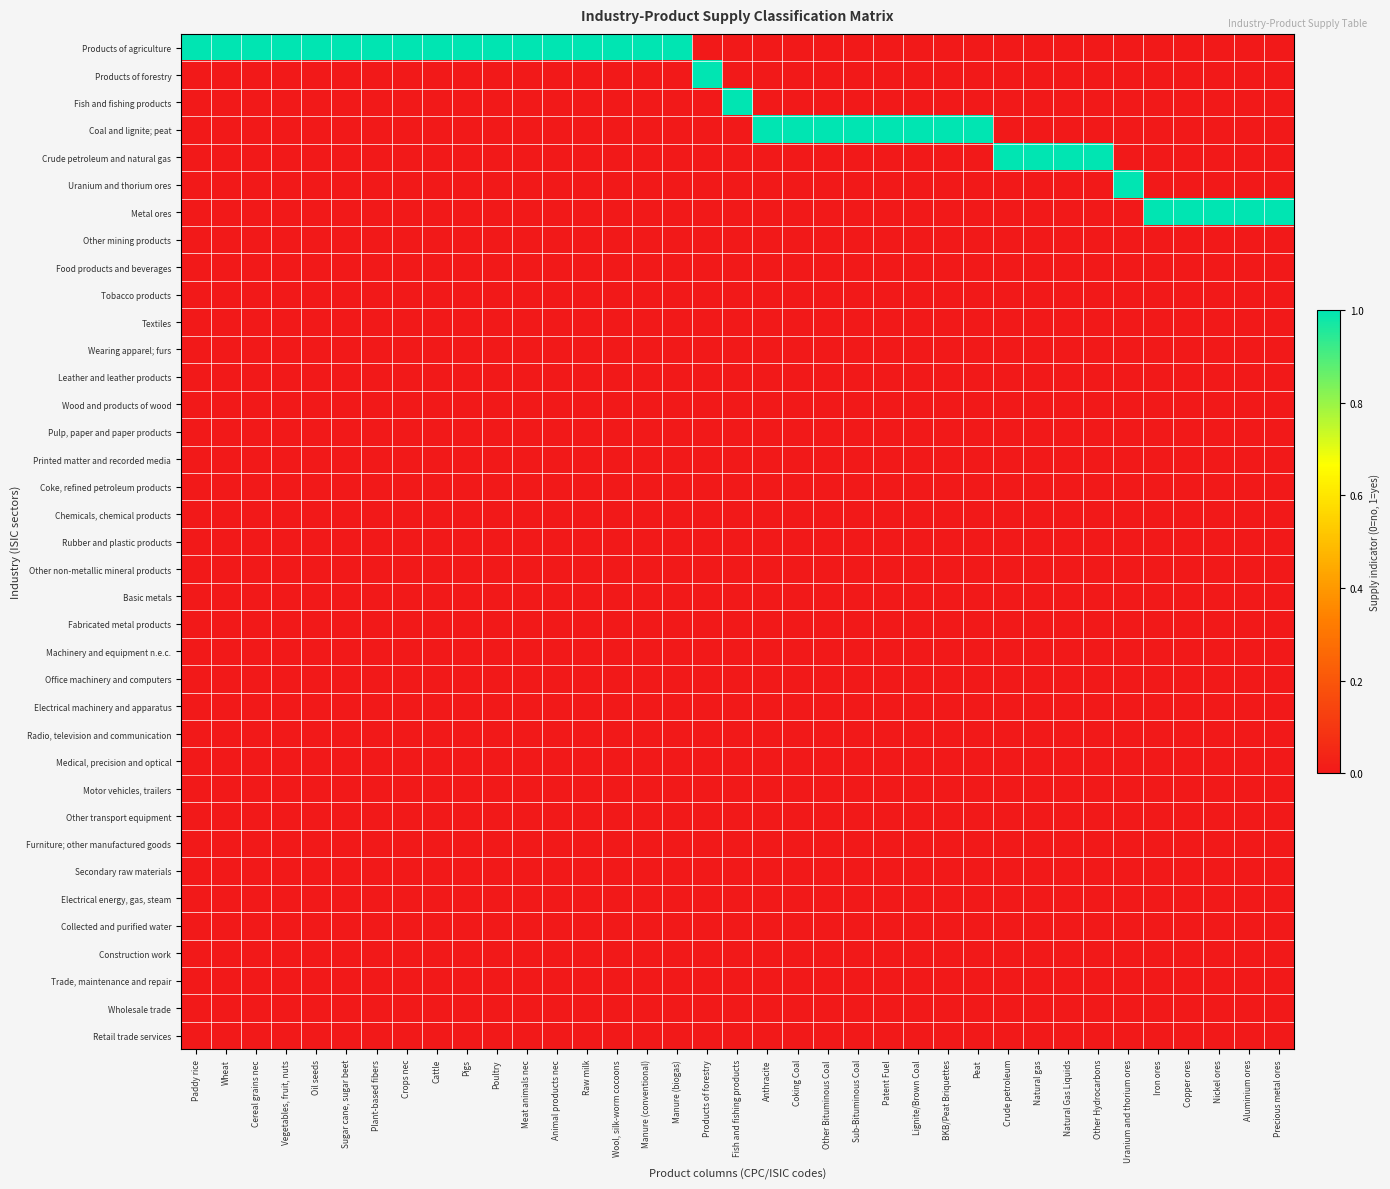

What is the total value across all series at Crops nec?

1